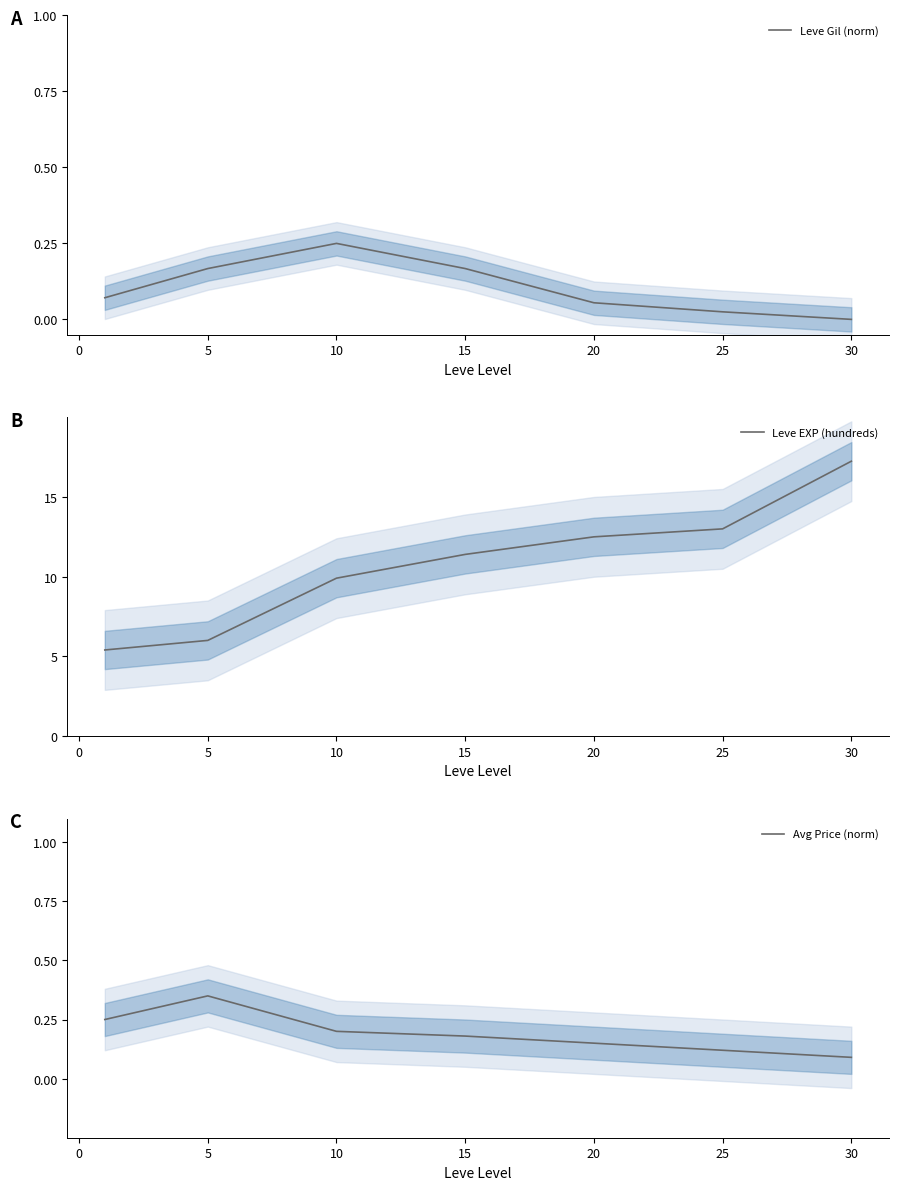

True or false: Avg Price (norm) has more than 2 points higher than both neighbors.

False